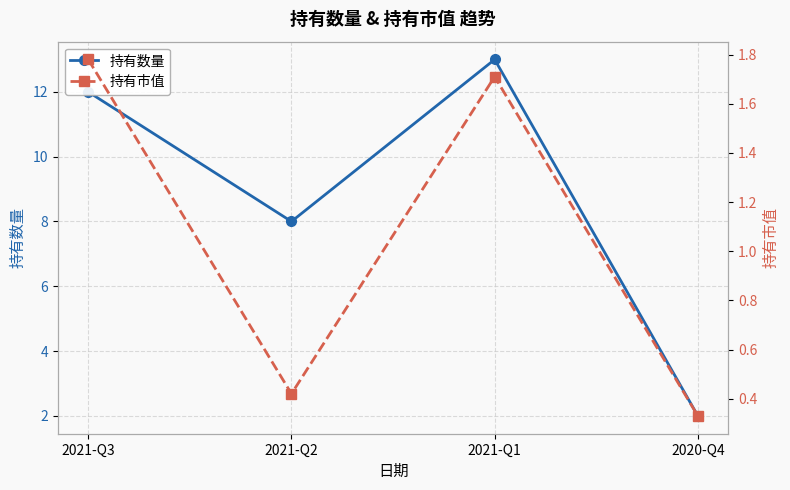

Reading left to right, list all the values displayed in this chart.

持有数量: 2021-Q3=12.0	2021-Q2=8.0	2021-Q1=13.0	2020-Q4=2.0
持有市值: 2021-Q3=1.8	2021-Q2=0.4	2021-Q1=1.7	2020-Q4=0.3